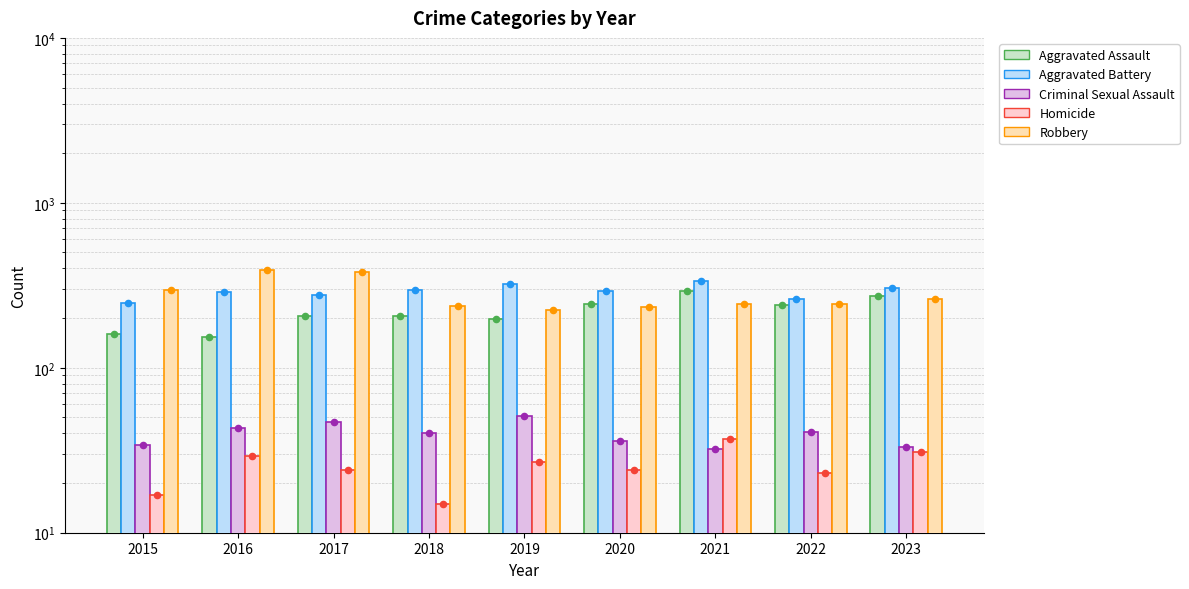

At which category is the sum across all series the highest?

2021